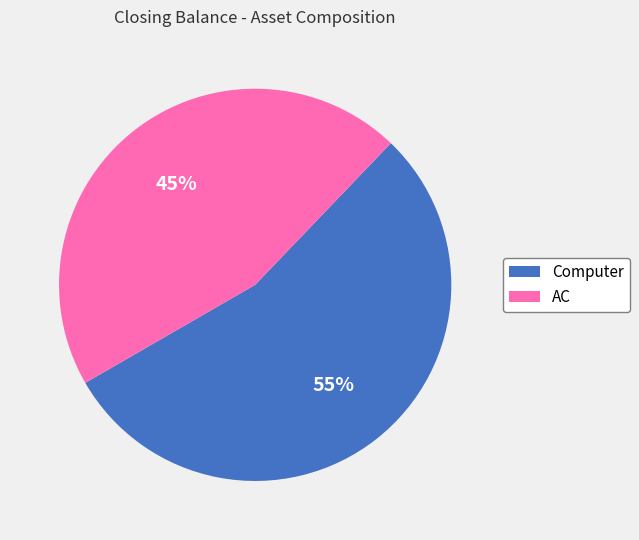

What is the smallest slice in the pie chart?

AC